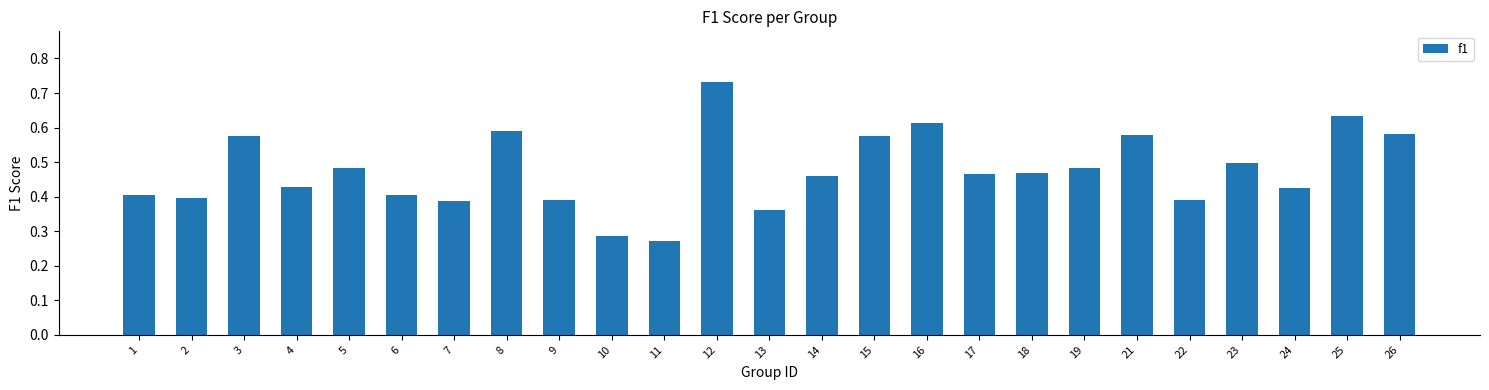

Is it true that the value at 10 is 0.4?

False